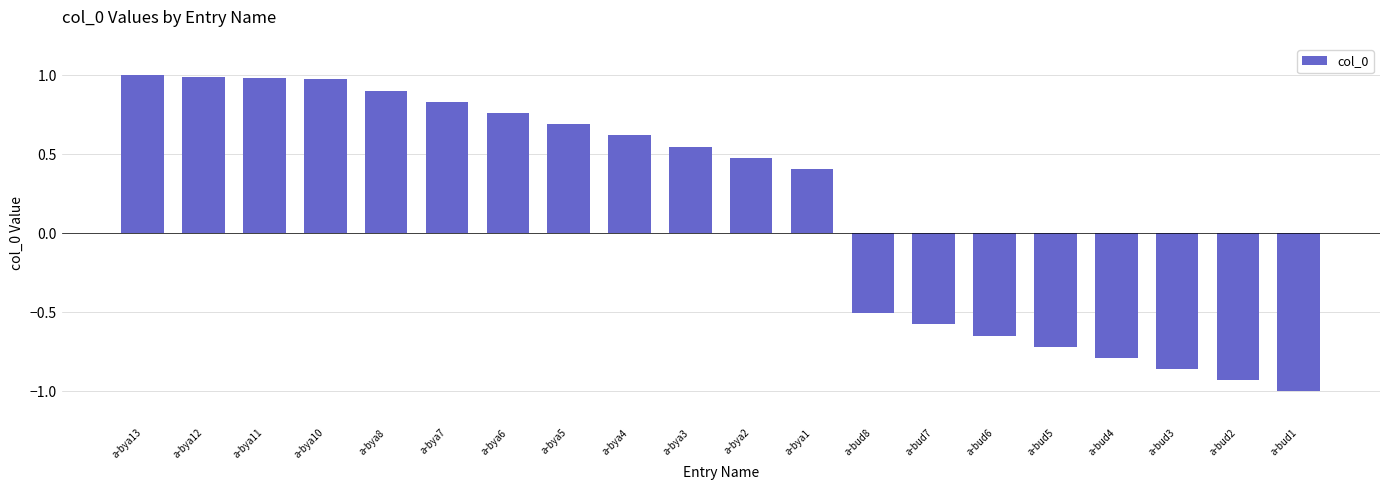

What is the difference between the maximum and second lowest values?

1.9